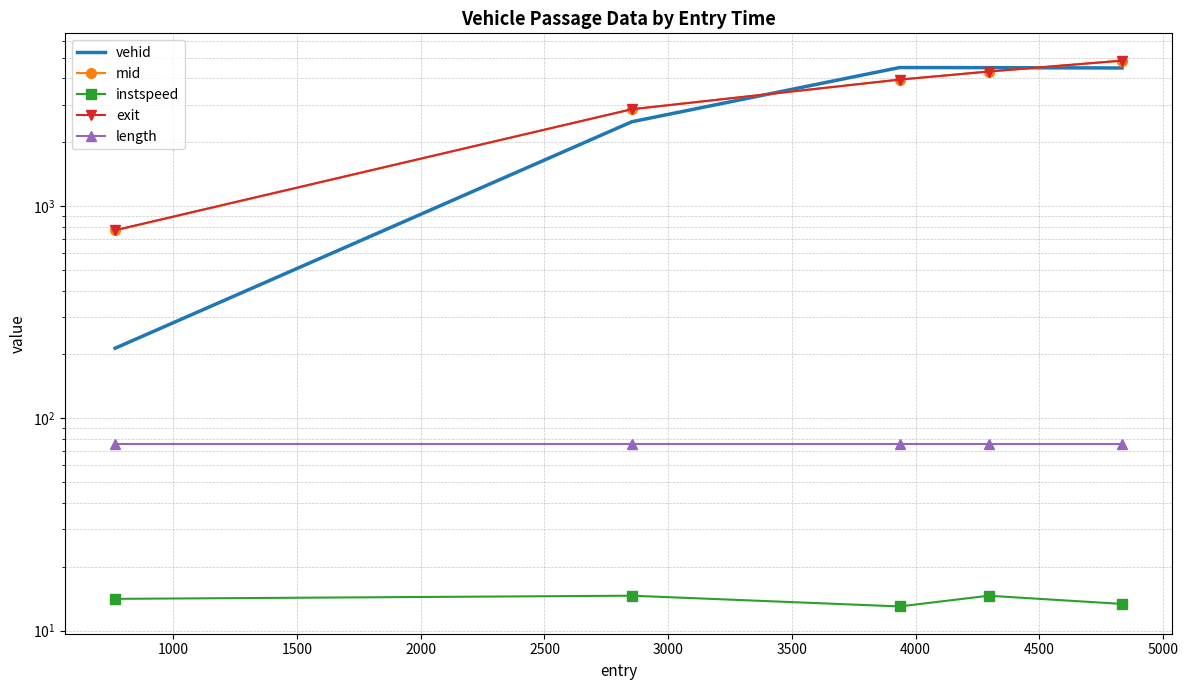

What is the value of the mid point at the 5th from the left?

4837.1